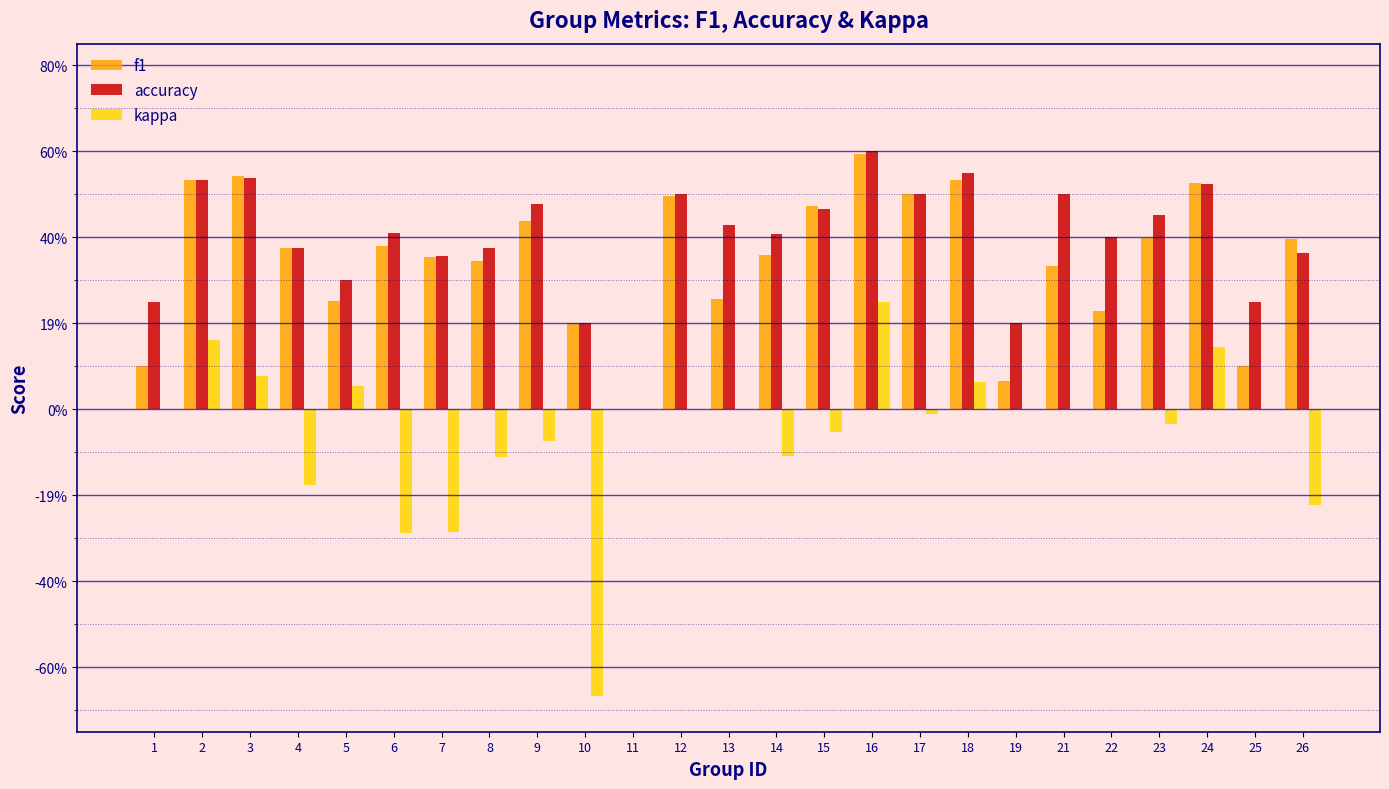

True or false: kappa has a value of -0.0 at 23.

False